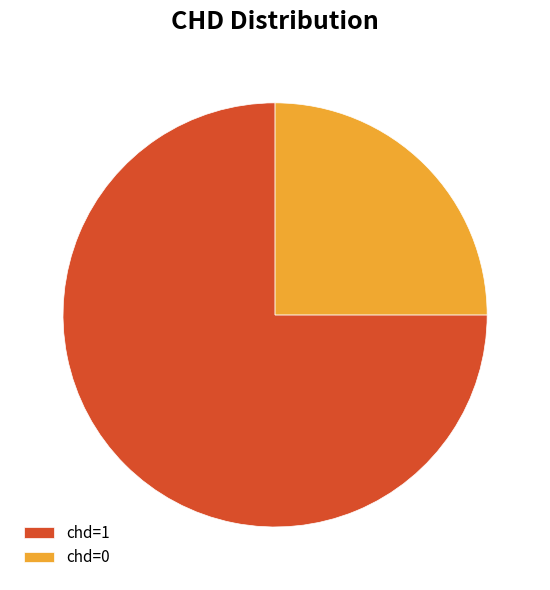

Which slice is the largest?

chd=1